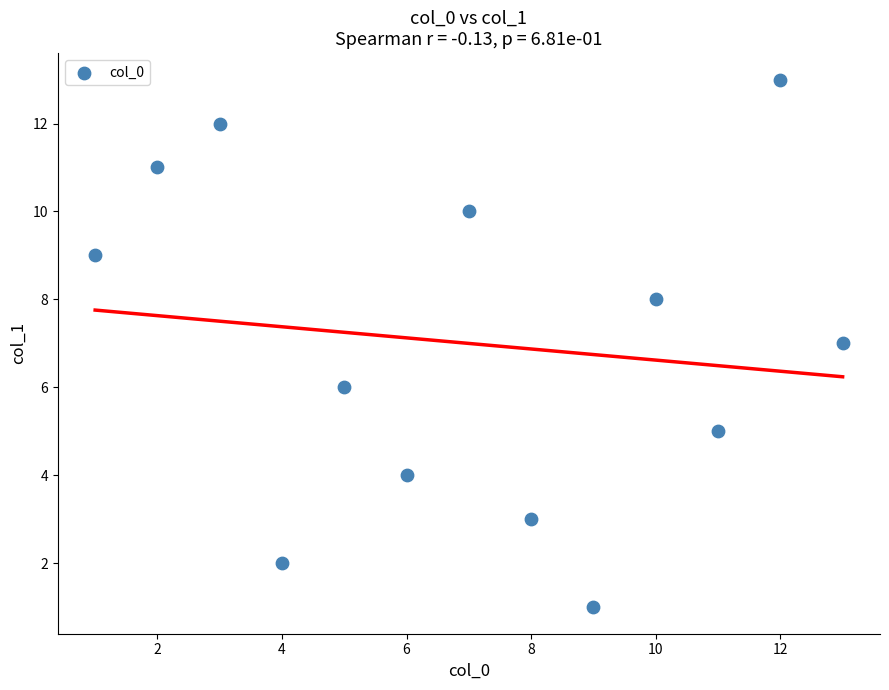

What is the range of Y values (max minus min)?

12